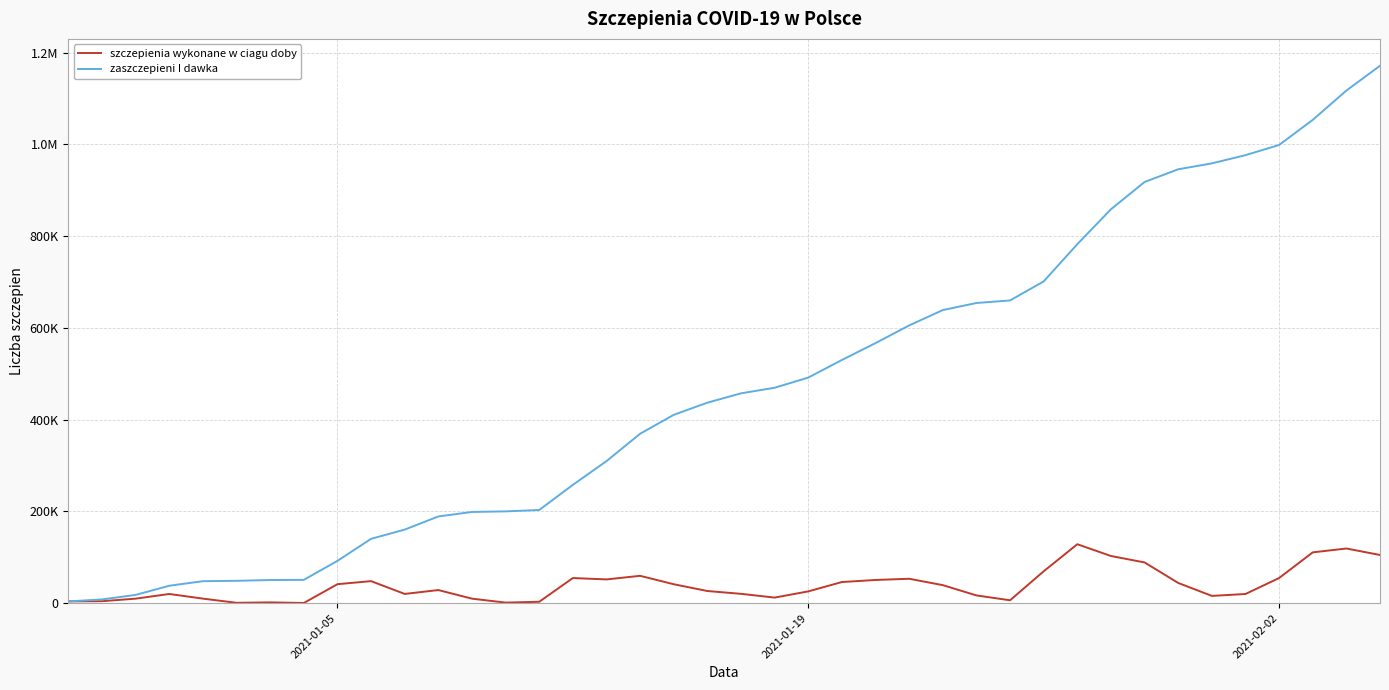

Which series has the largest range (max minus min)?

zaszczepieni I dawka